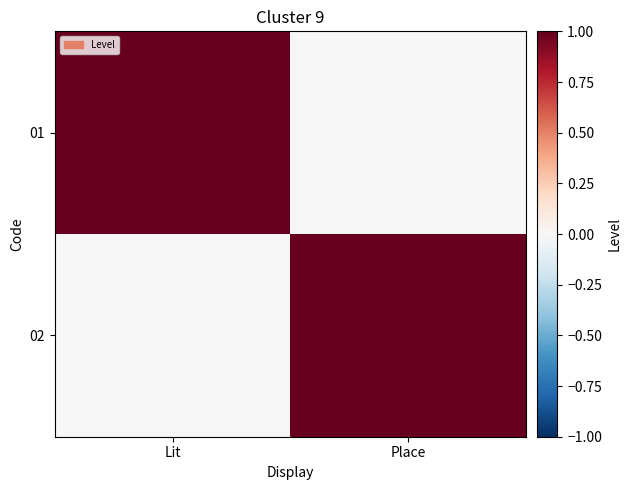

Reading right to left, transcribe all the data shown in this chart.

01: Place=0	Lit=1
02: Place=1	Lit=0